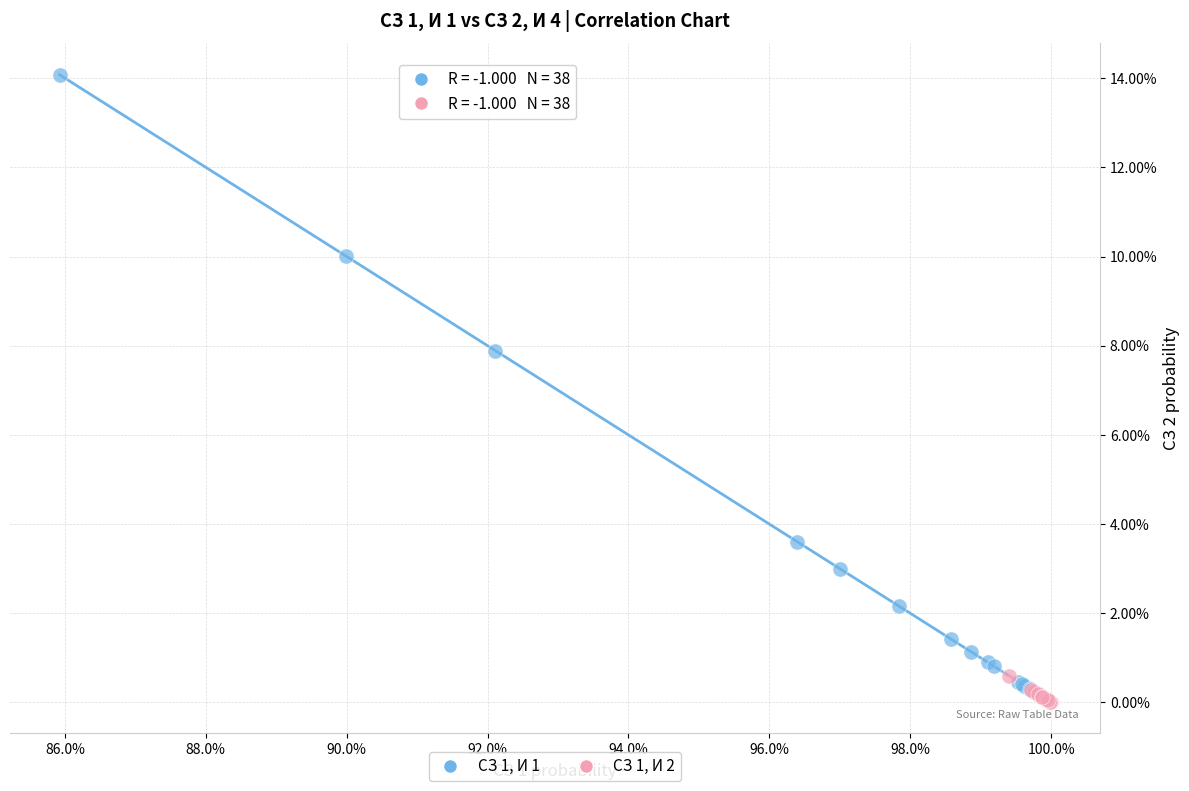

Which series contains the highest Y value?

СЗ 1, И 1